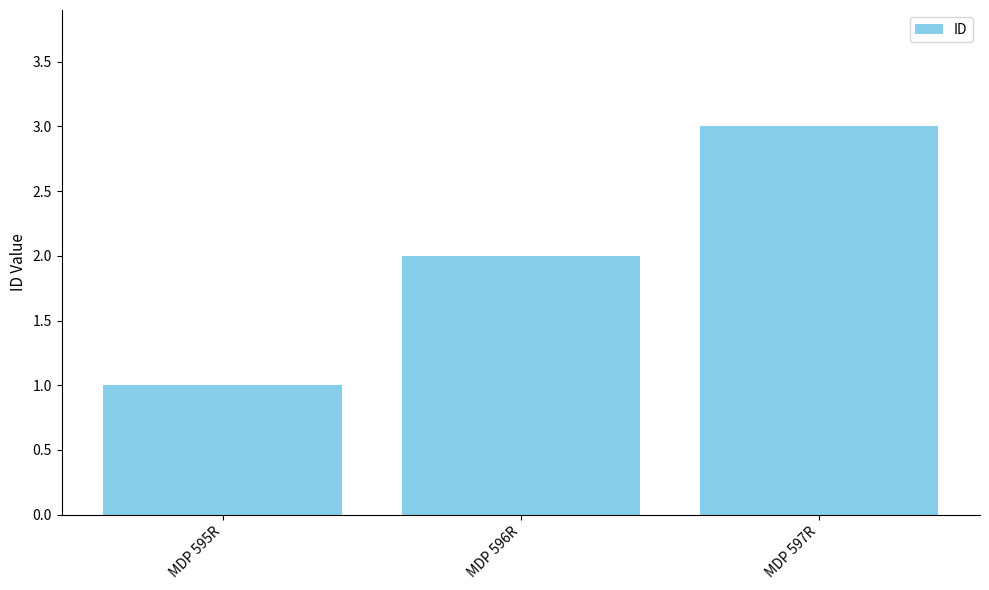

At which category does the chart reach its minimum across all series?

MDP 595R